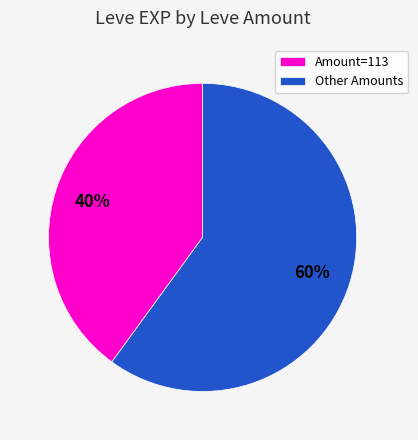

Which has a higher value, Other Amounts or Amount=113?

Other Amounts